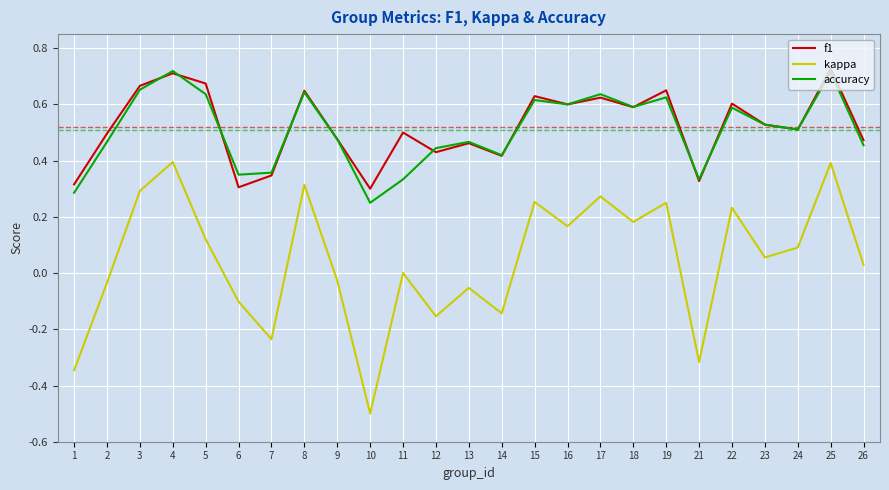

What is the smallest value displayed?

-0.5